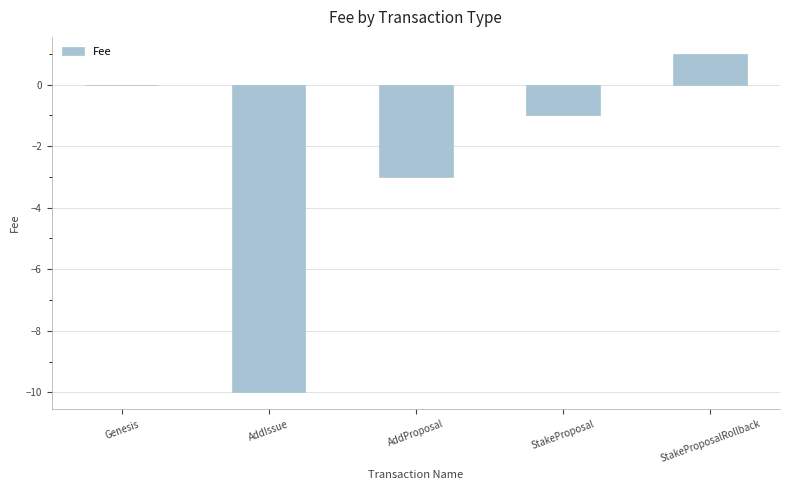

Which category has the highest value across all series?

StakeProposalRollback